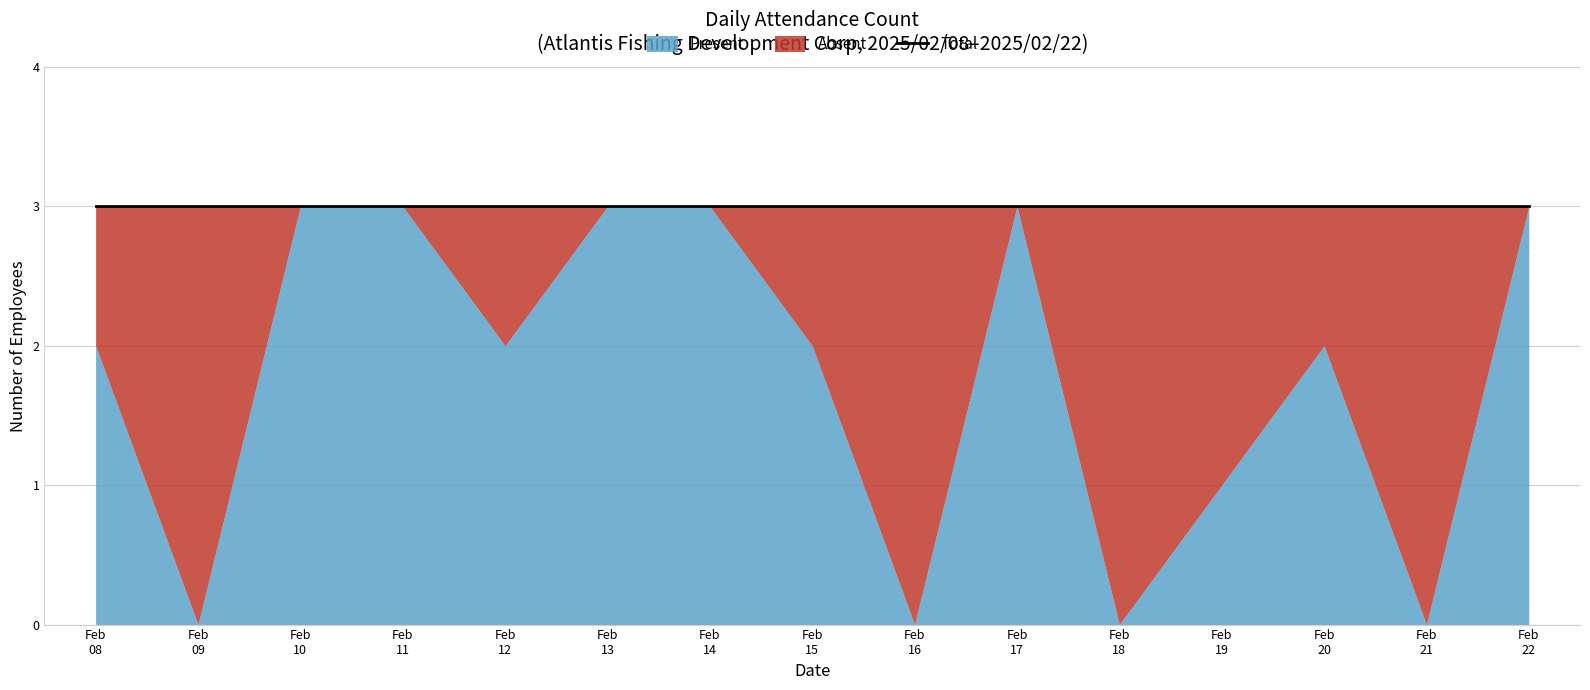

The value of Present at 2025-02-15 is 2. True or false?

True